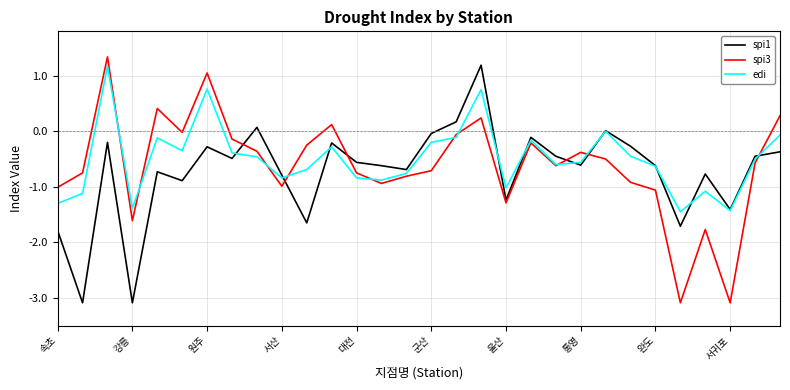

What is the minimum value for spi1?

-3.1